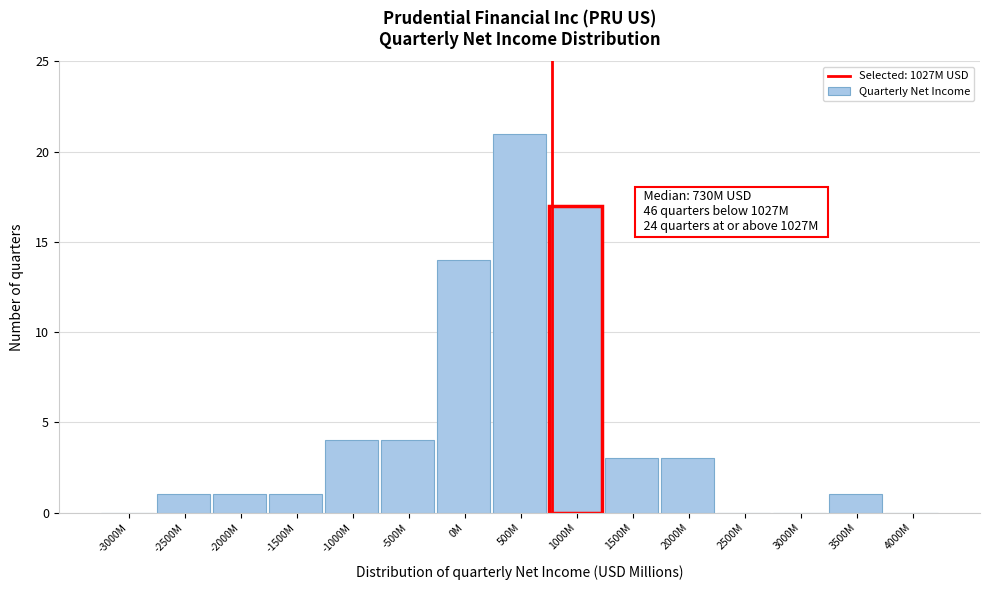

Reading right to left, what are all the values shown in this chart?

4000M=0	3500M=1	3000M=0	2500M=0	2000M=3	1500M=3	1000M=17	500M=21	0M=14	-500M=4	-1000M=4	-1500M=1	-2000M=1	-2500M=1	-3000M=0